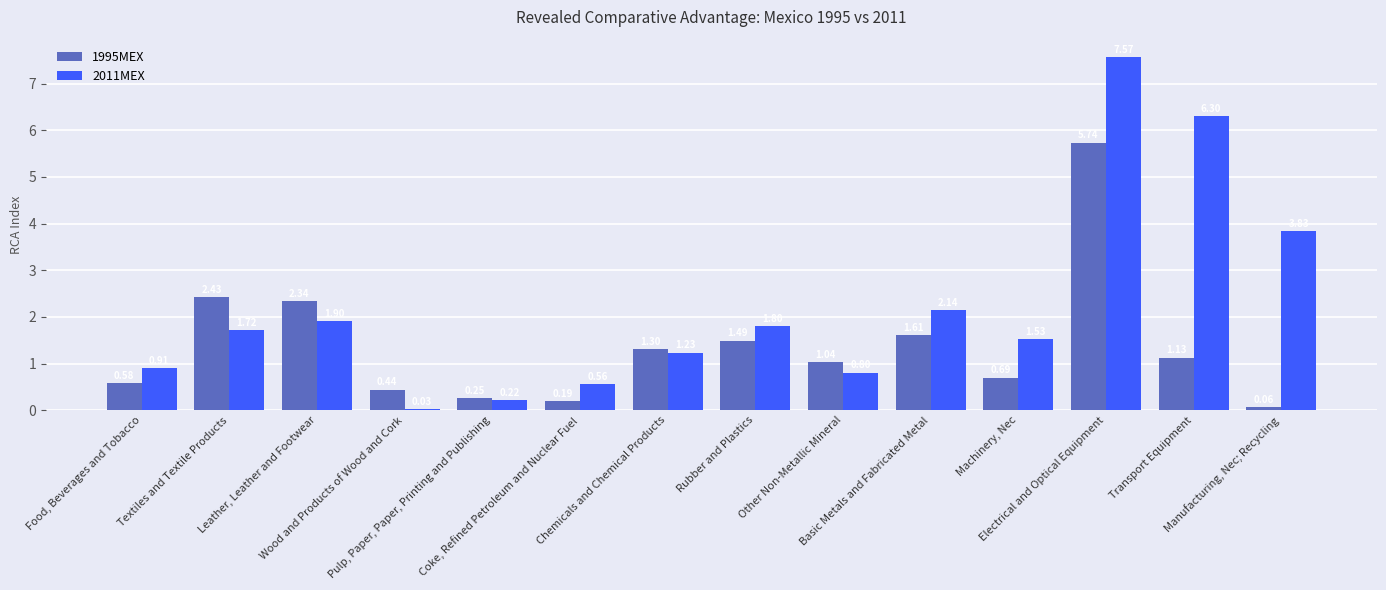

Rank the series by their average value, from highest to lowest.

2011MEX, 1995MEX